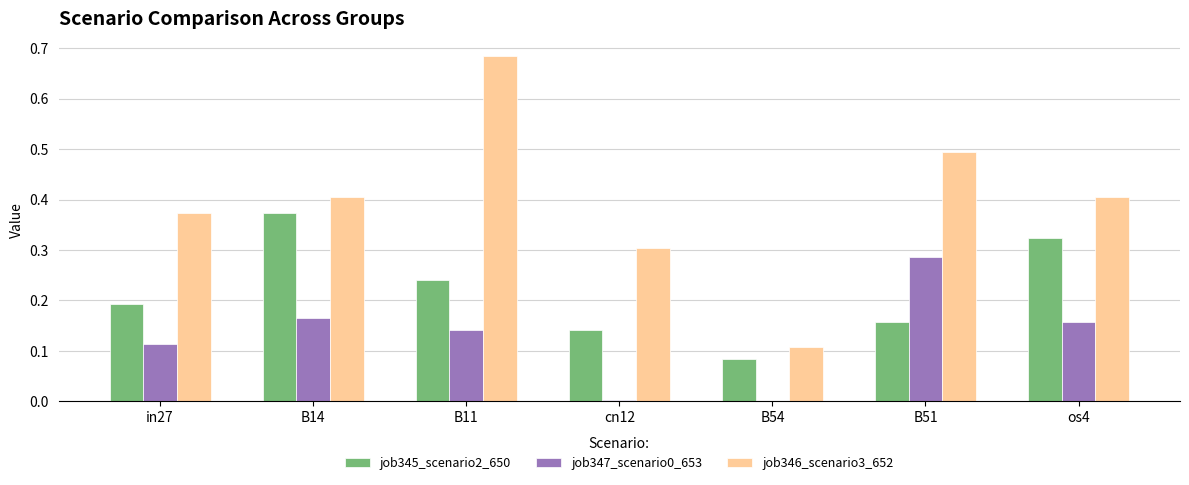

Which series changed the most between in27 and B54?

job346_scenario3_652